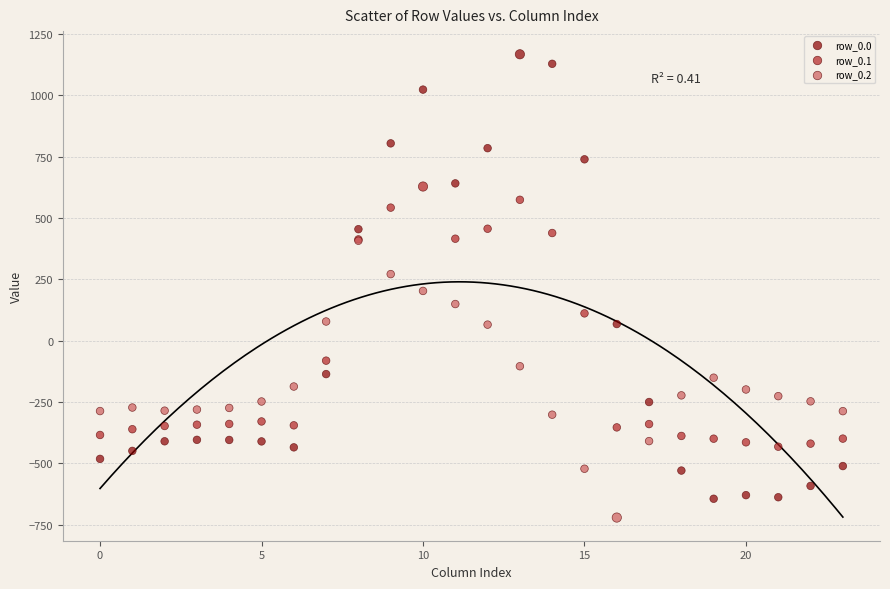

Which series has the widest spread of Y values?

row_0.0